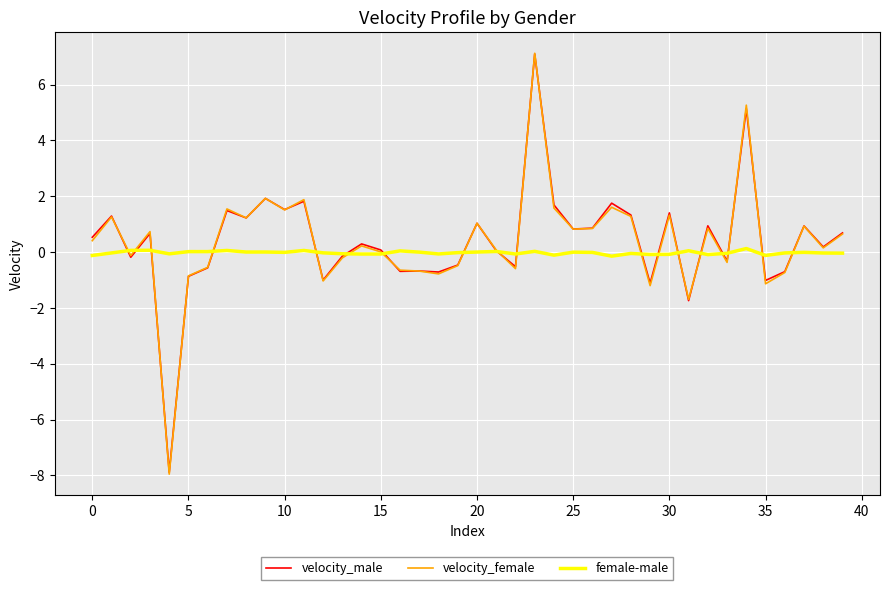

Which series has the largest range (max minus min)?

velocity_female